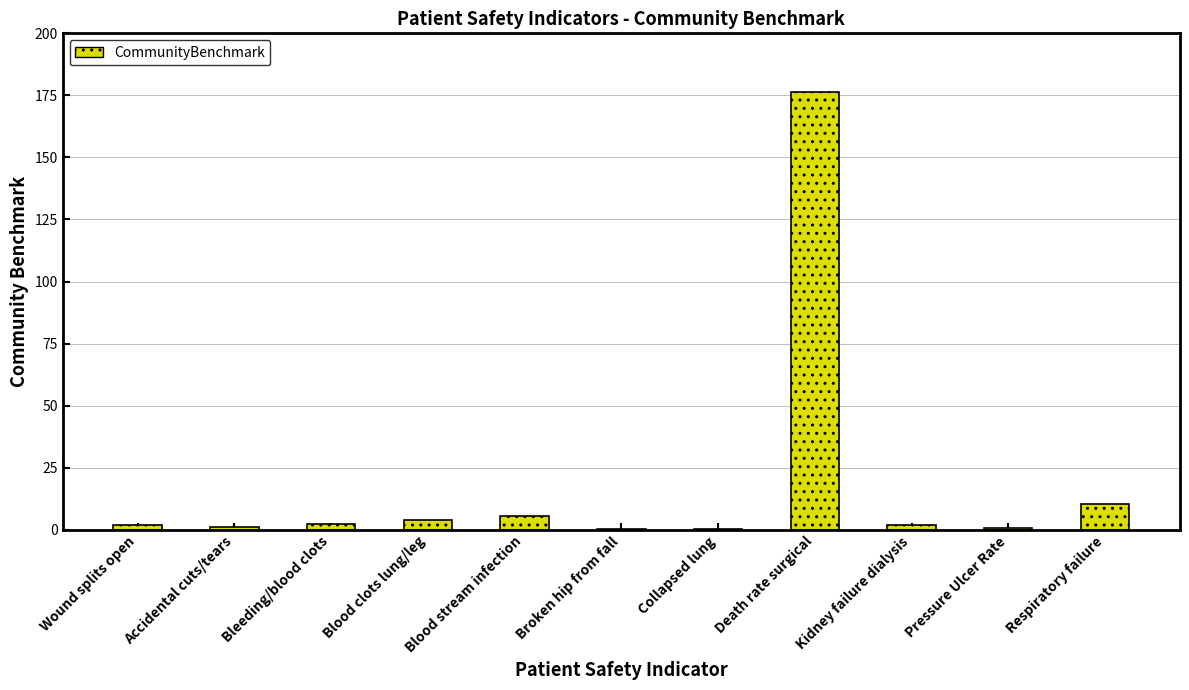

Between Blood stream infection and Death rate surgical, which is larger?

Death rate surgical